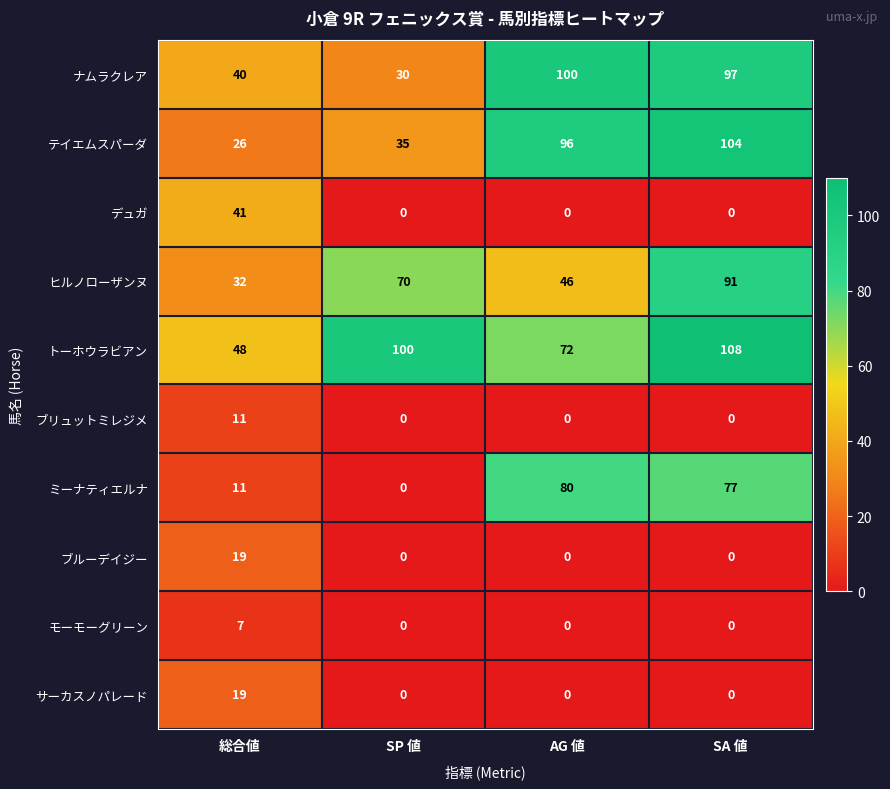

At which category is the sum across all series the highest?

SA 値